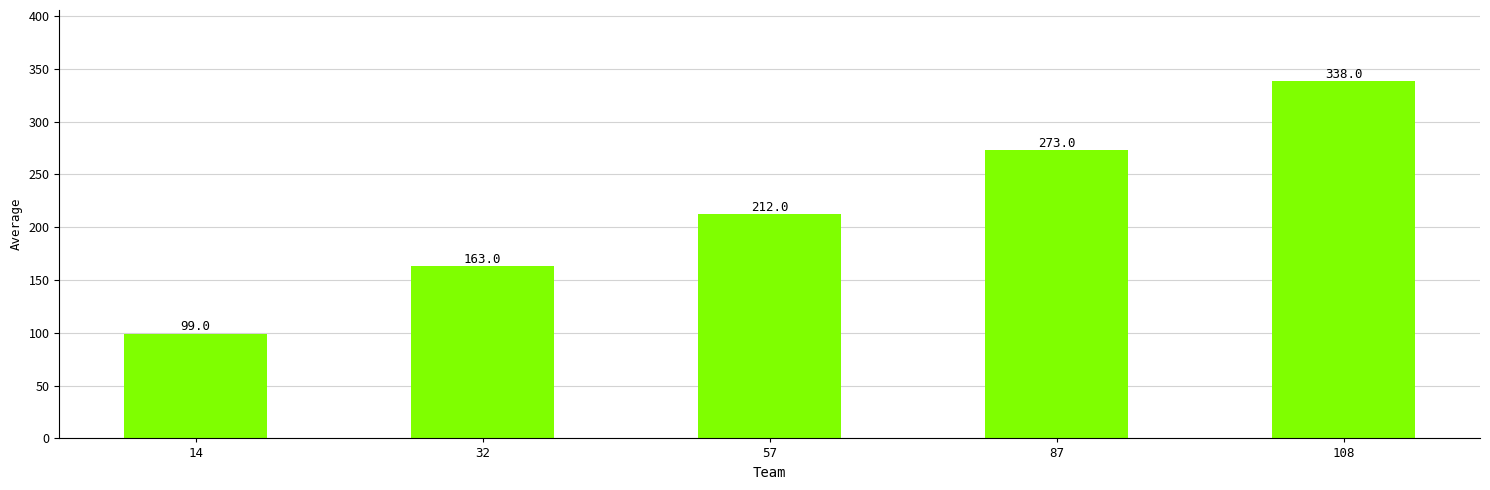

What is the difference between the maximum and minimum values?

239